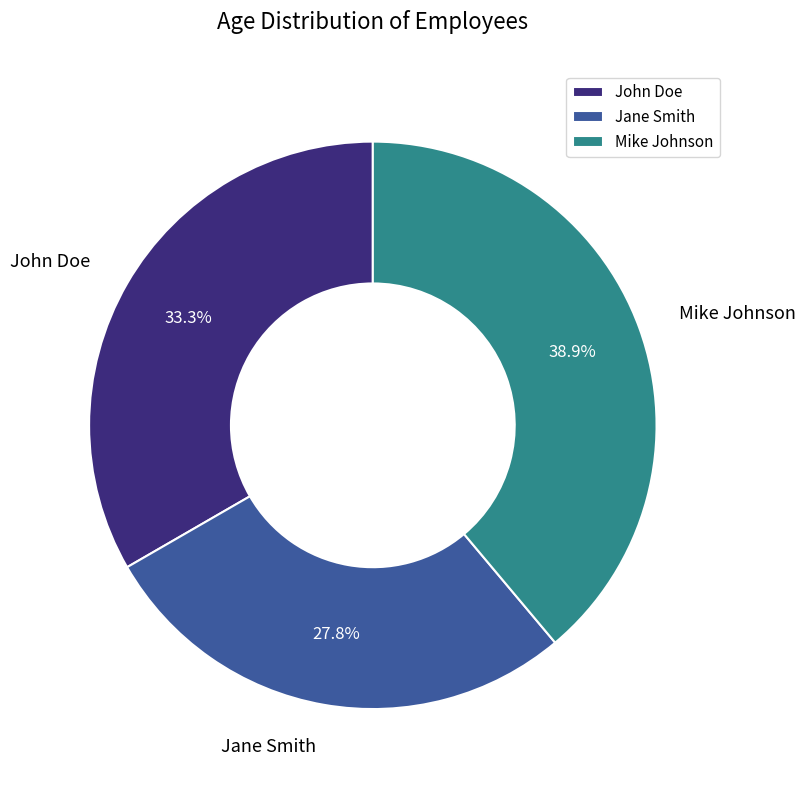

How many slices are in this pie chart?

3